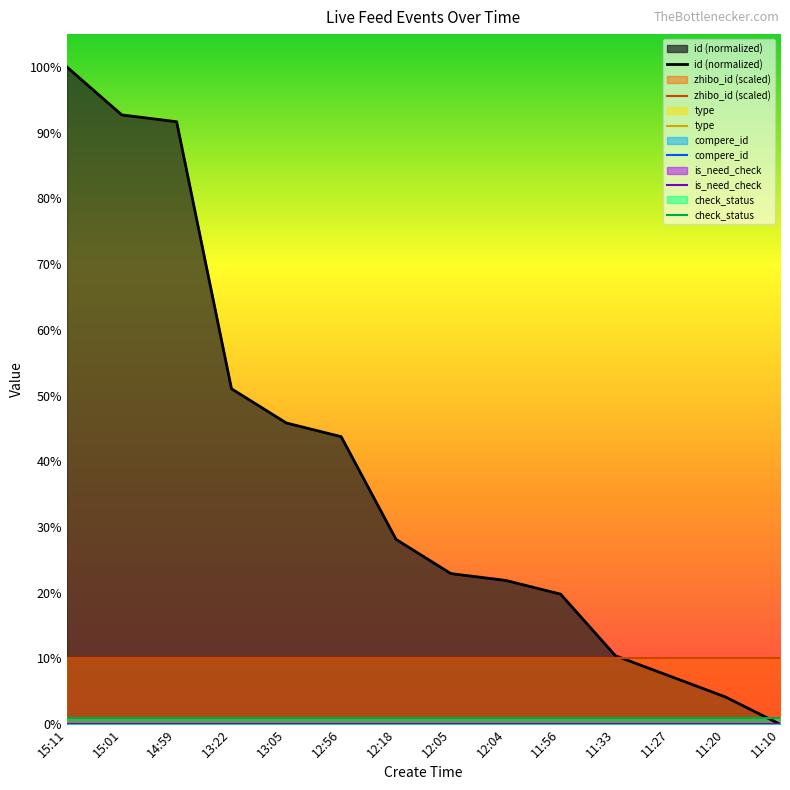

What is the total value across all series at 11:10?

11.0